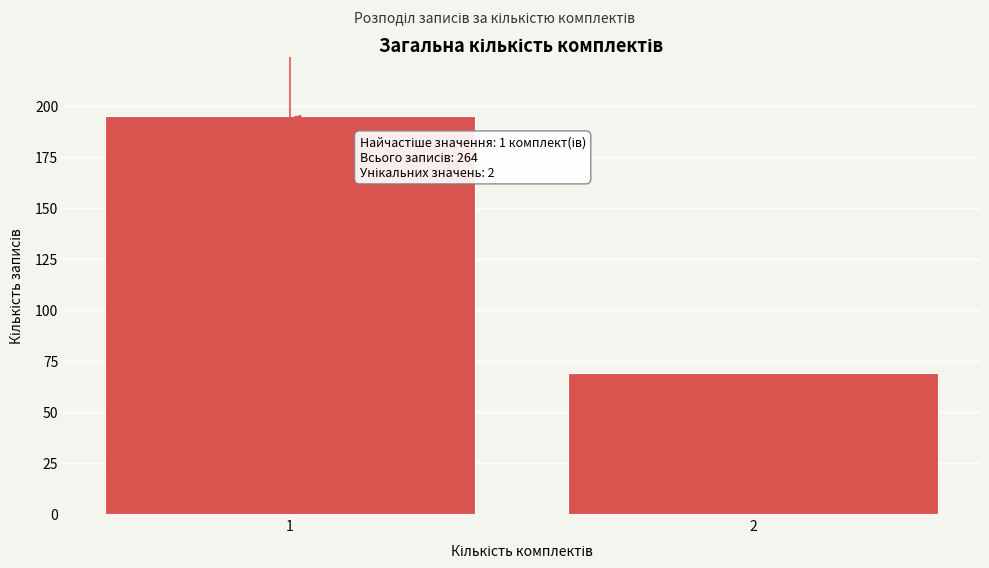

Reading right to left, list all the values displayed in this chart.

69	195